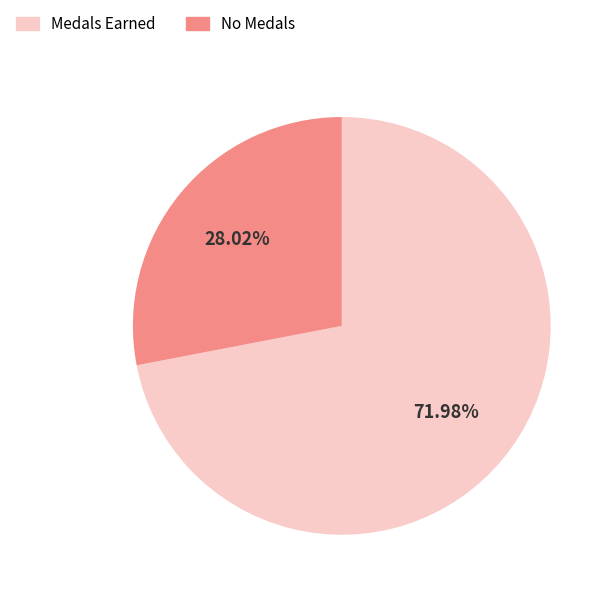

Do Medals Earned and No Medals together represent more than half of the pie?

Yes